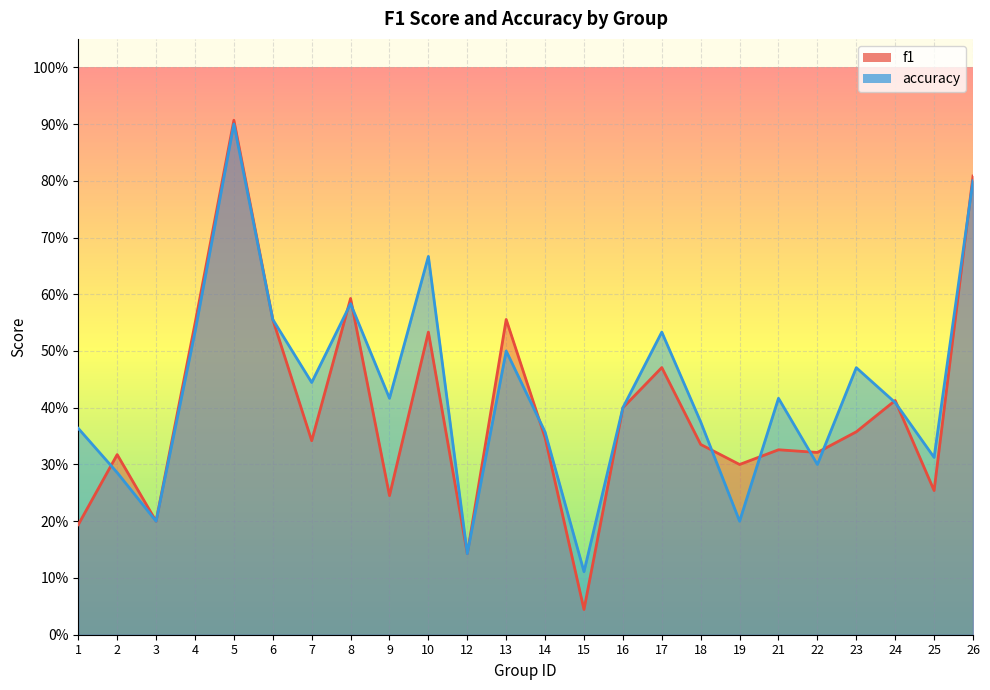

What is the difference between the maximum and minimum values in the accuracy series?

0.8